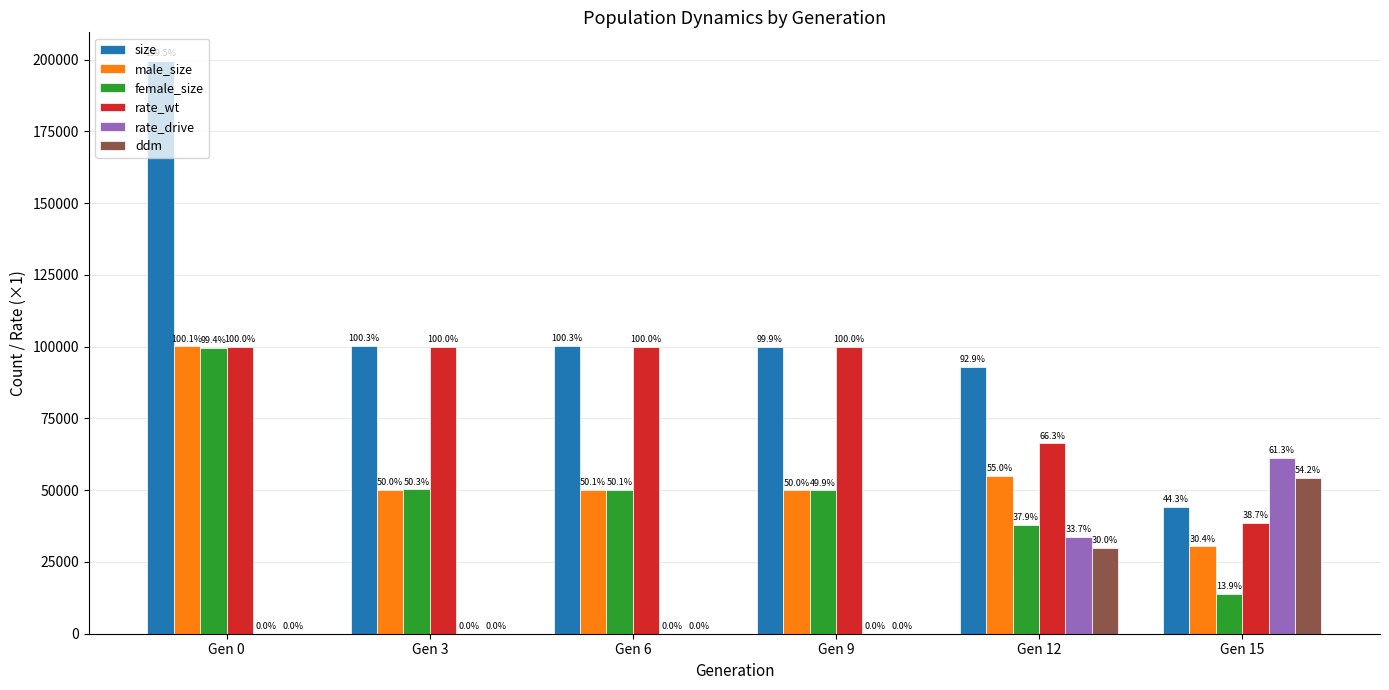

What is the value of the rate_wt bar at the 2nd from the left?

100000.0